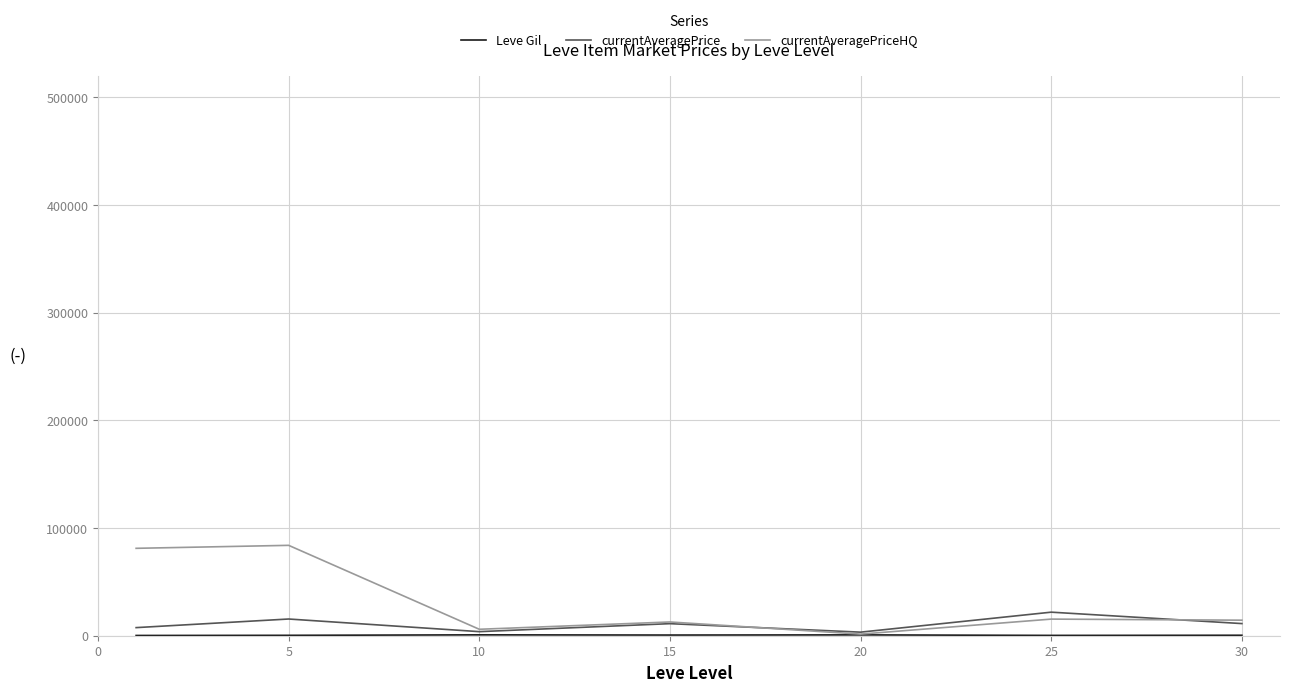

Which series has the largest range (max minus min)?

currentAveragePriceHQ